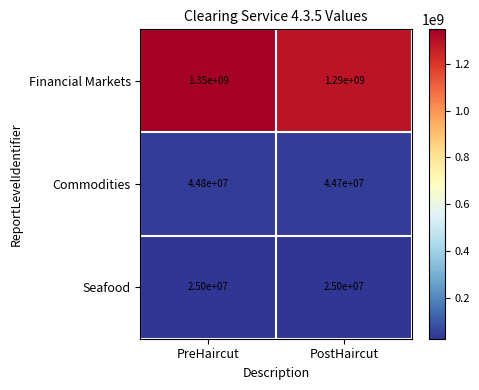

Which series has the largest total across all categories?

Financial Markets